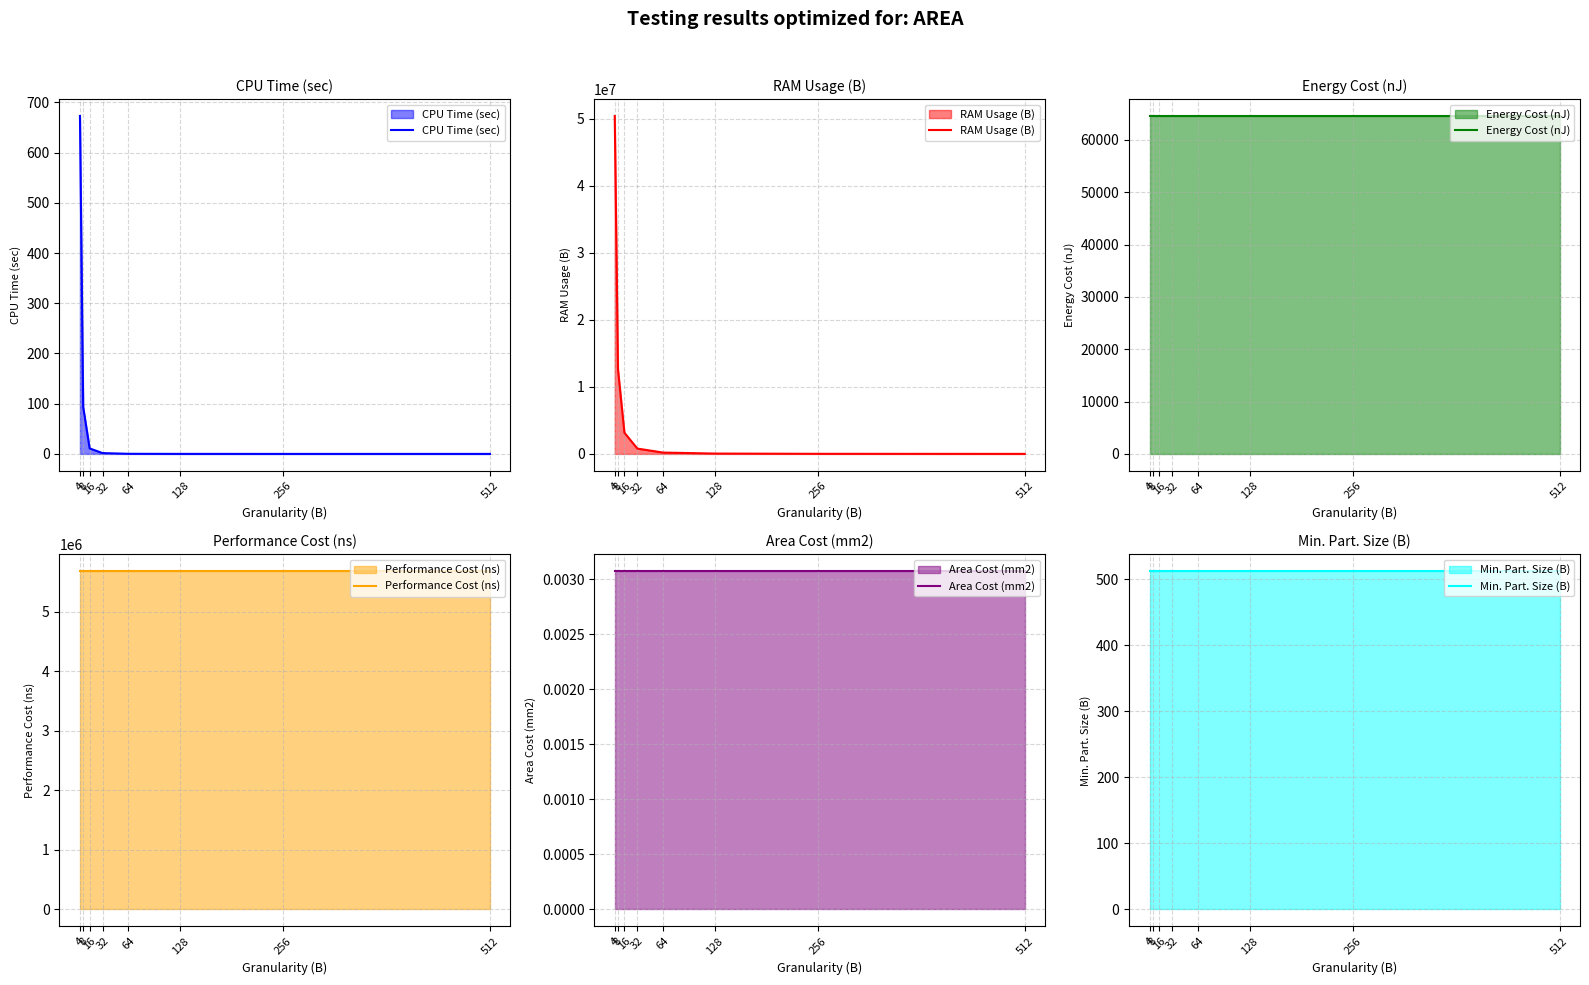

What value does the RAM Usage (B) series have at 16?

3160080